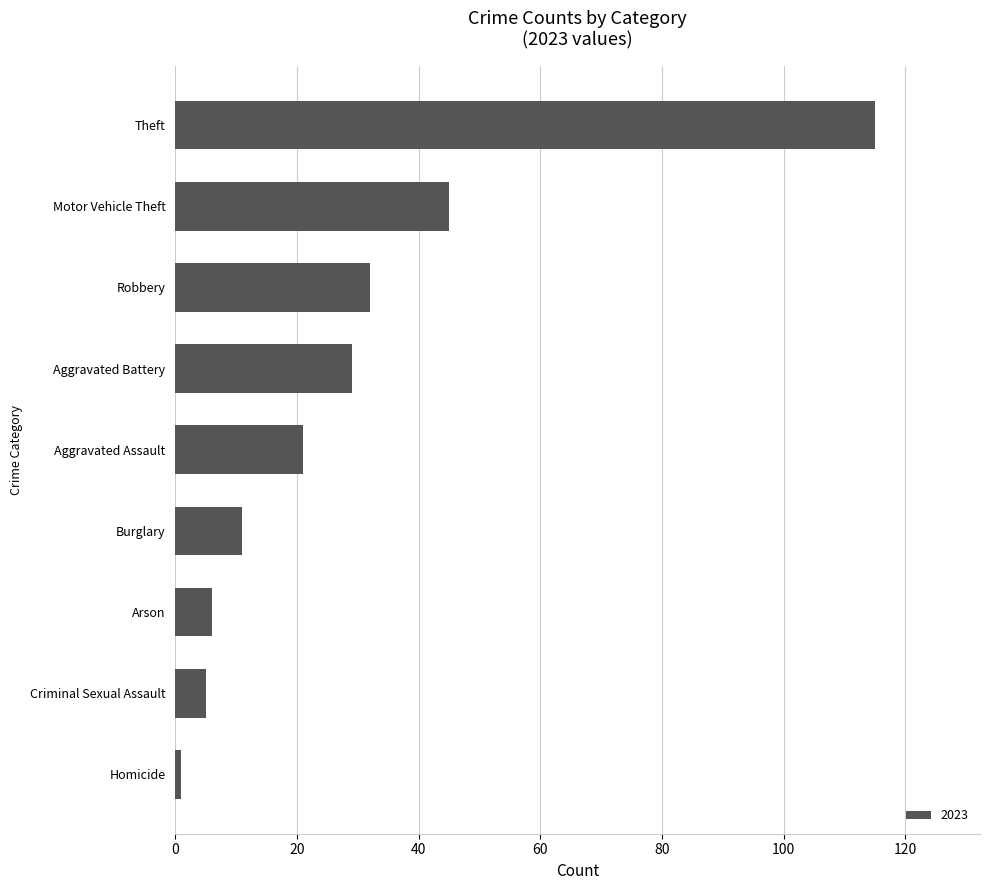

How many series are shown in this chart?

1